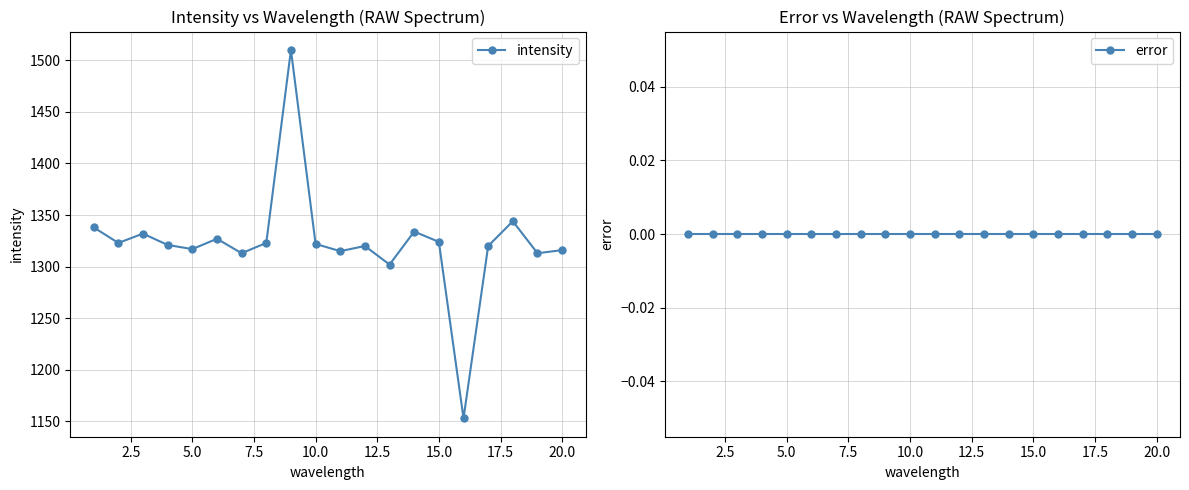

What is the minimum value for intensity?

1153